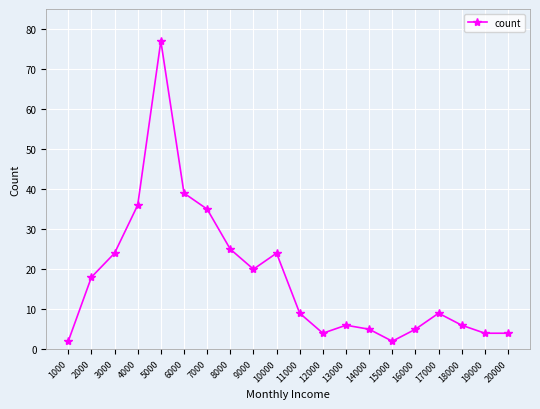

At which label does the data first exceed 9?

2000